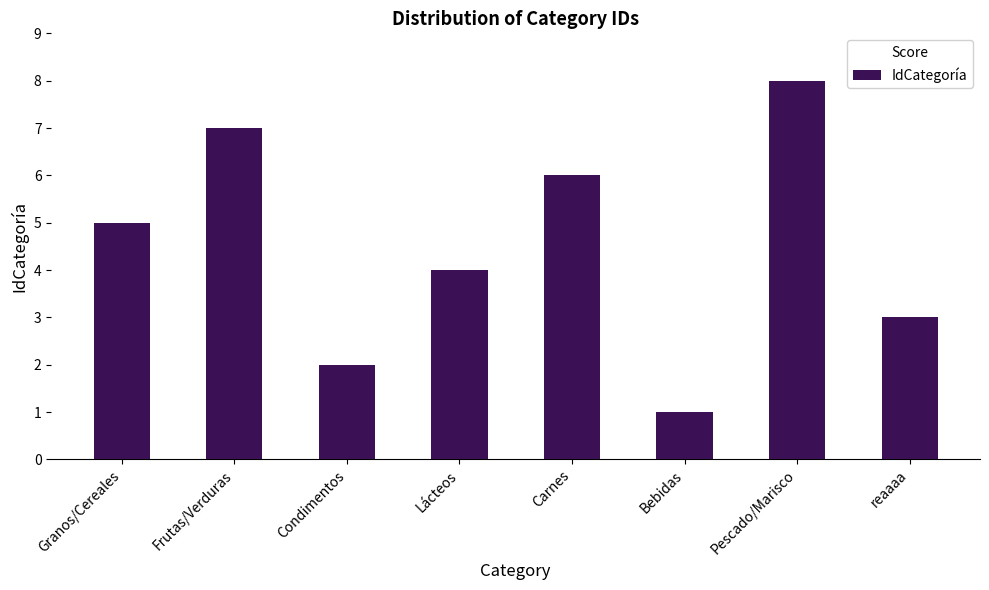

Is it true that the value at Carnes is 6?

True